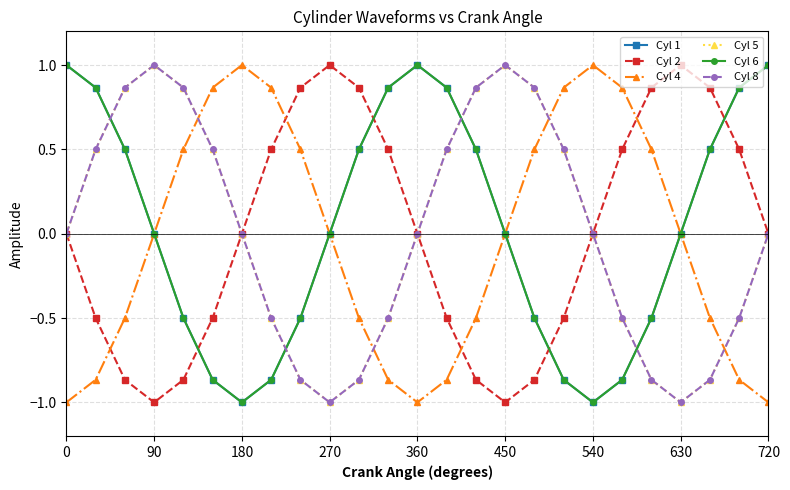

Is this an area chart (filled region under the line)?

No